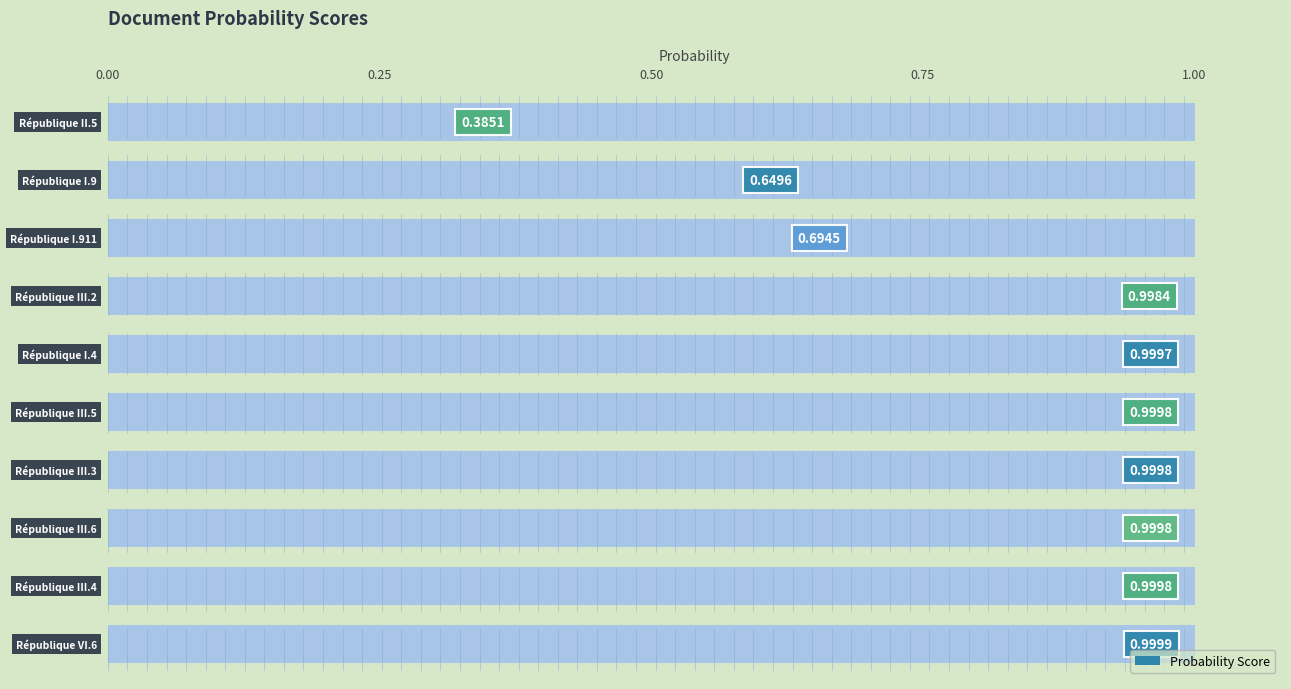

What is the difference between the maximum and minimum values?

0.6